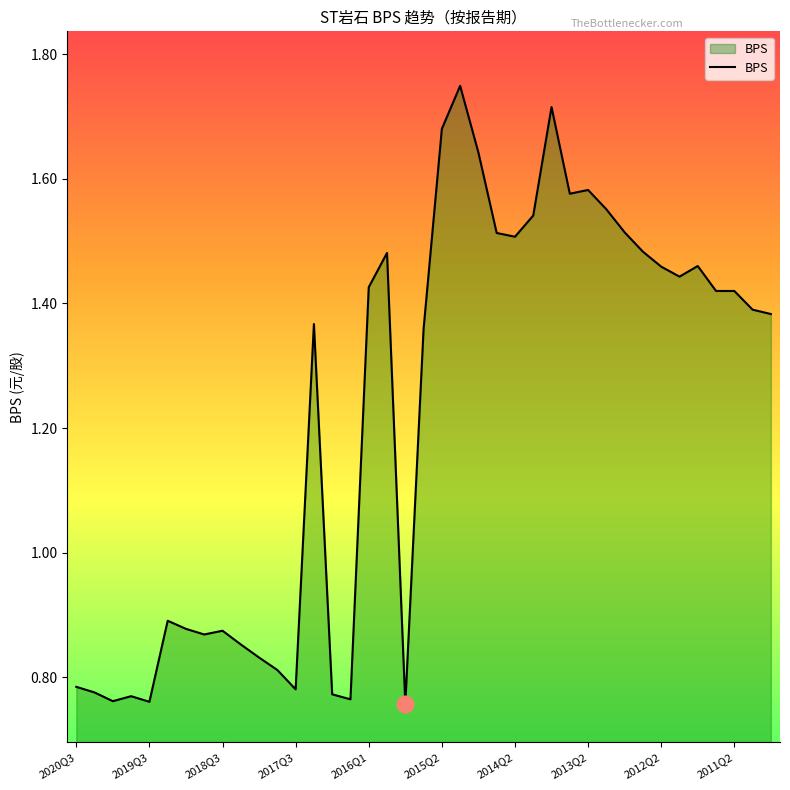

What is the difference between the maximum and minimum values?

1.0